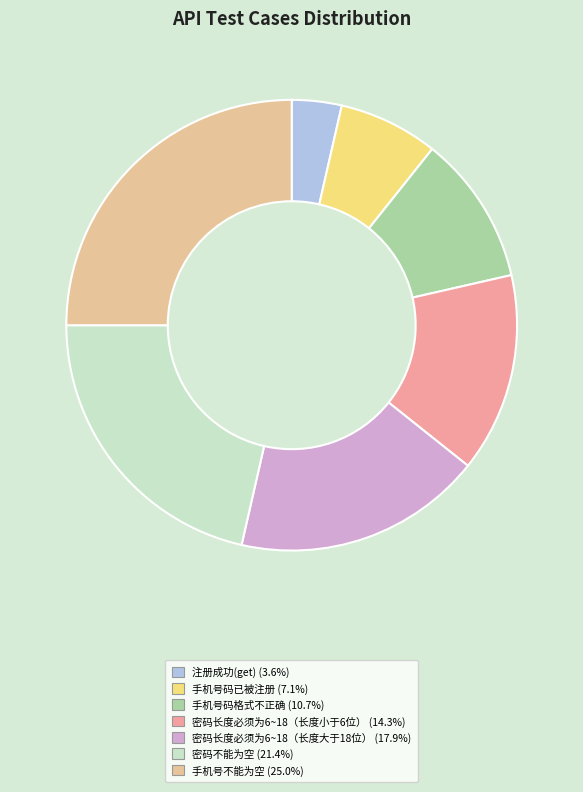

Which slice is the smallest?

注册成功(get)